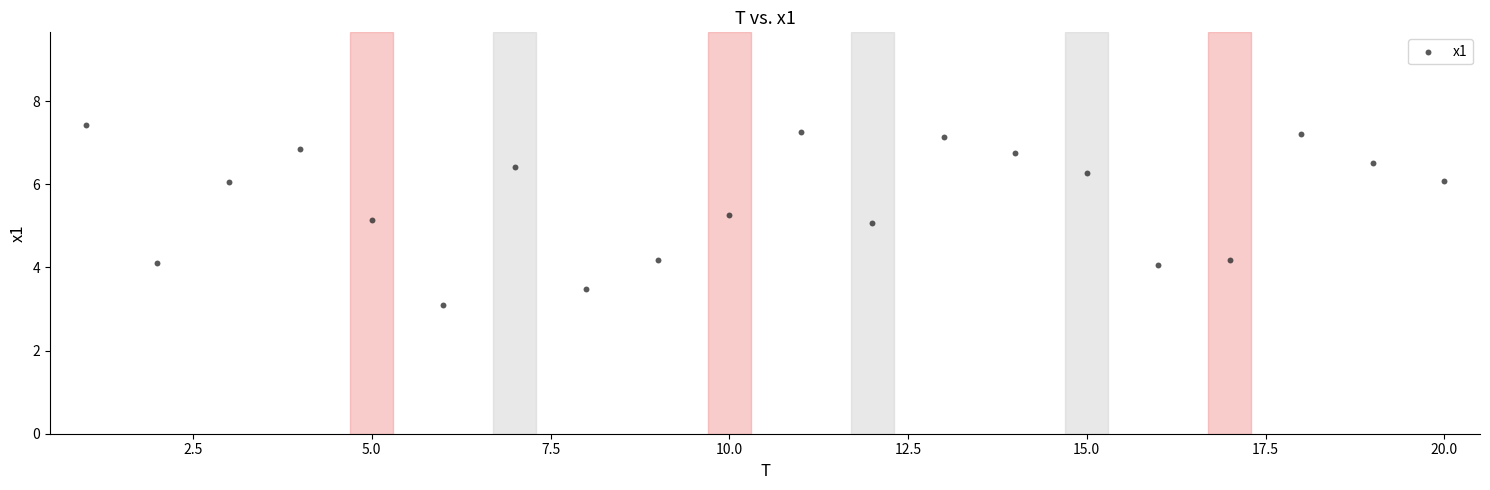

What is the range of Y values (max minus min)?

4.3